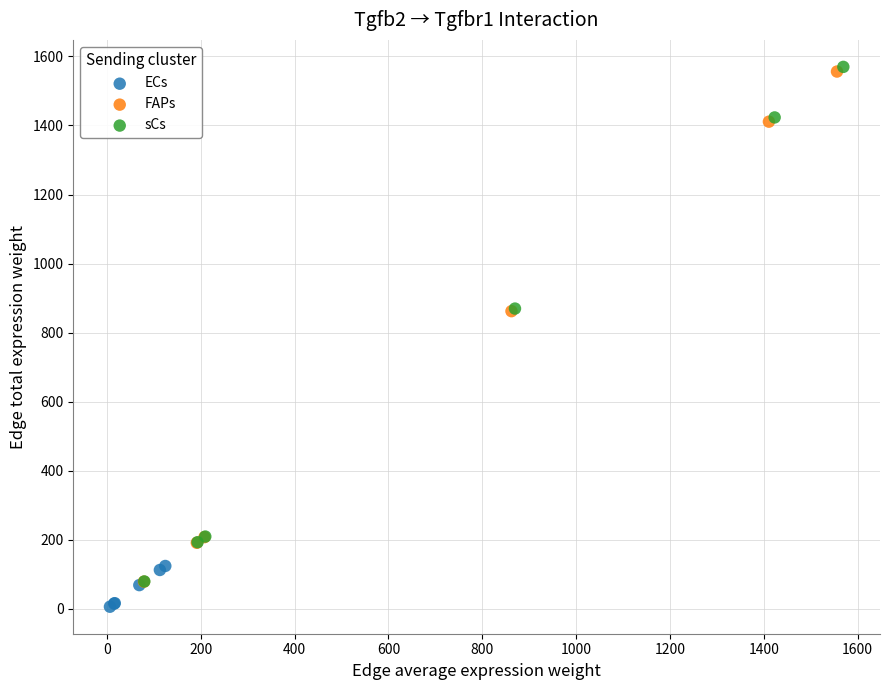

Which series has the widest spread of Y values?

sCs